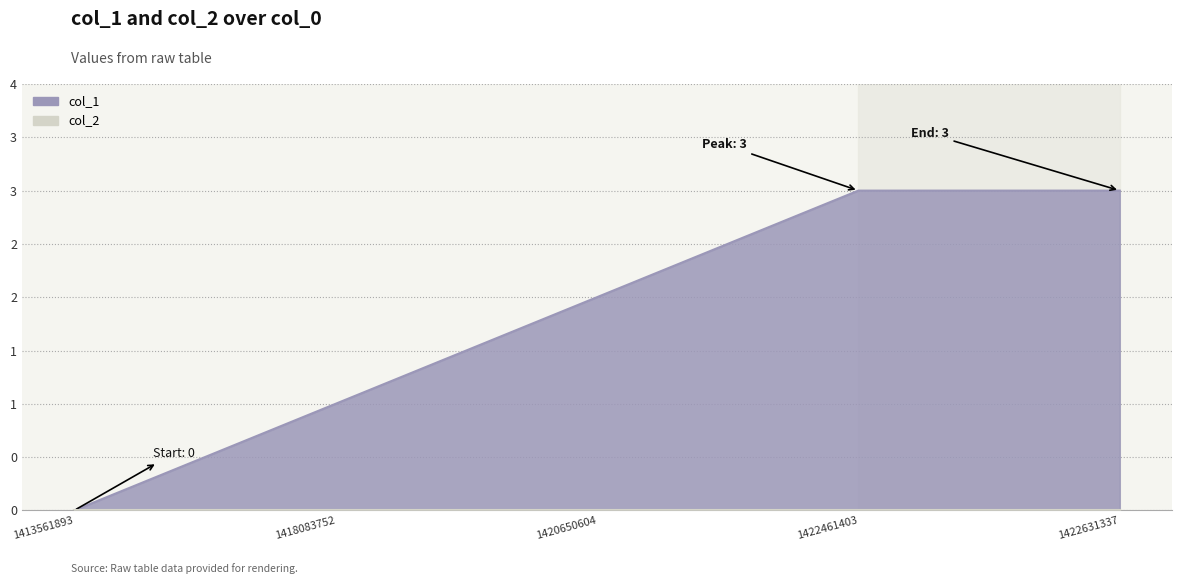

How many values are between 1 and 3?

4